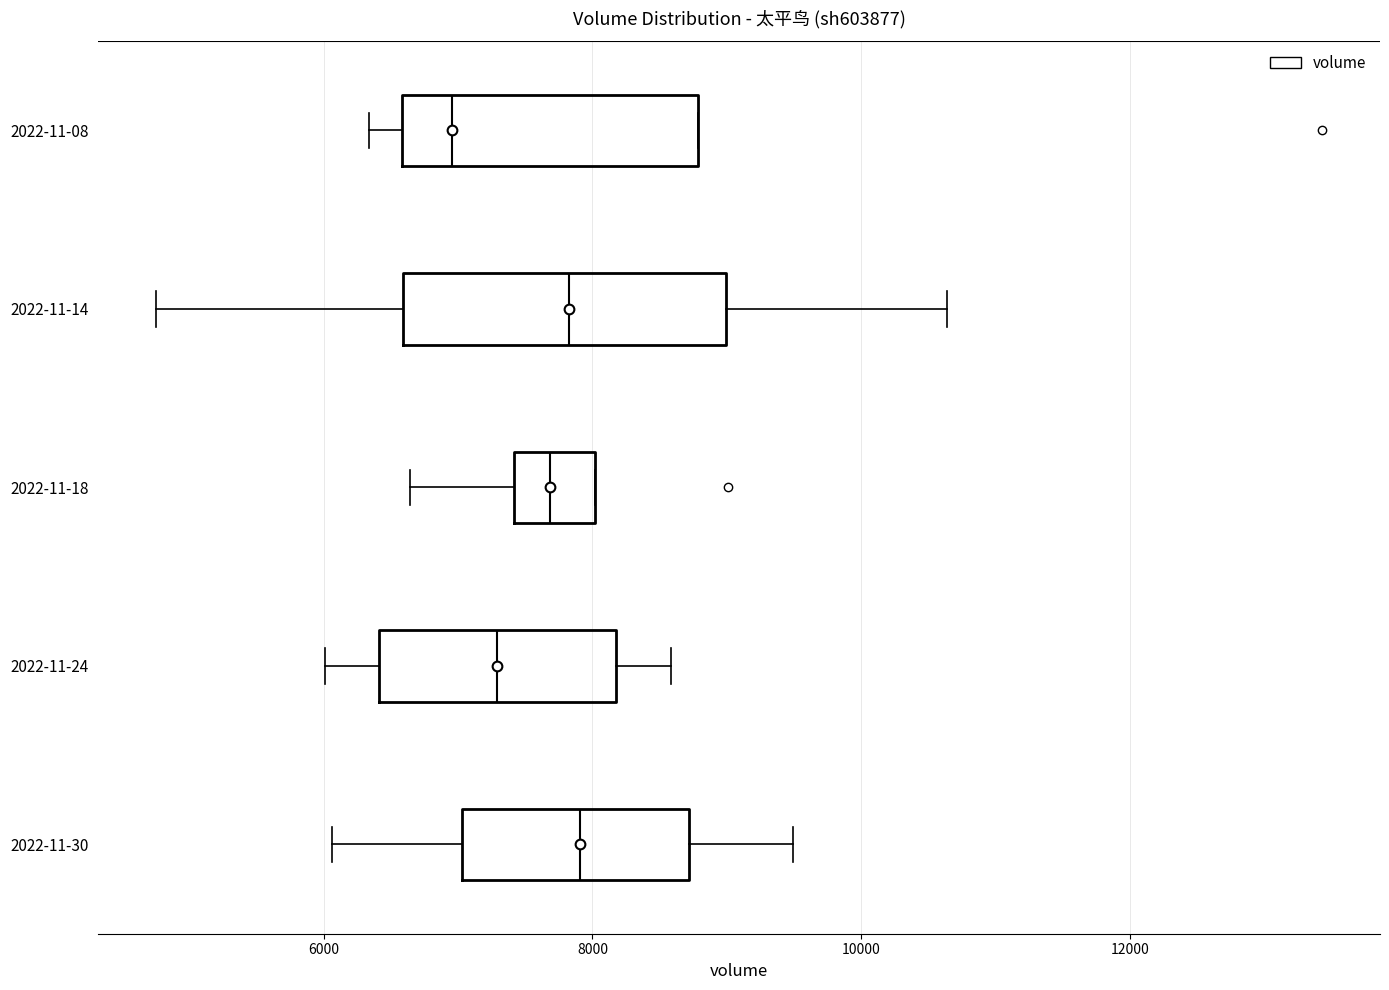

Reading bottom to top, transcribe this box plot: for each box, give where its median line is, the range the box spans, and where its two whiskers end, as read against the x-axis. The values are not printed on the chart, so give them approximately, as read against the axis.

2022-11-30: median 8000, box 7000 to 8800, whiskers 6000 to 9400
2022-11-24: median 7200, box 6400 to 8200, whiskers 6000 to 8600
2022-11-18: median 7600, box 7400 to 8000, whiskers 6600 to 8000
2022-11-14: median 7800, box 6600 to 9000, whiskers 4800 to 10600
2022-11-08: median 7000, box 6600 to 8800, whiskers 6400 to 8800